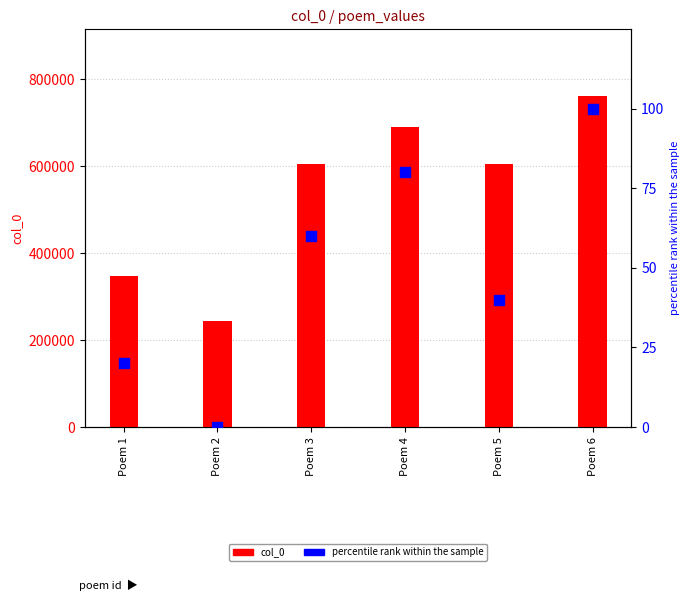

Which series has the widest spread of Y values?

col_0